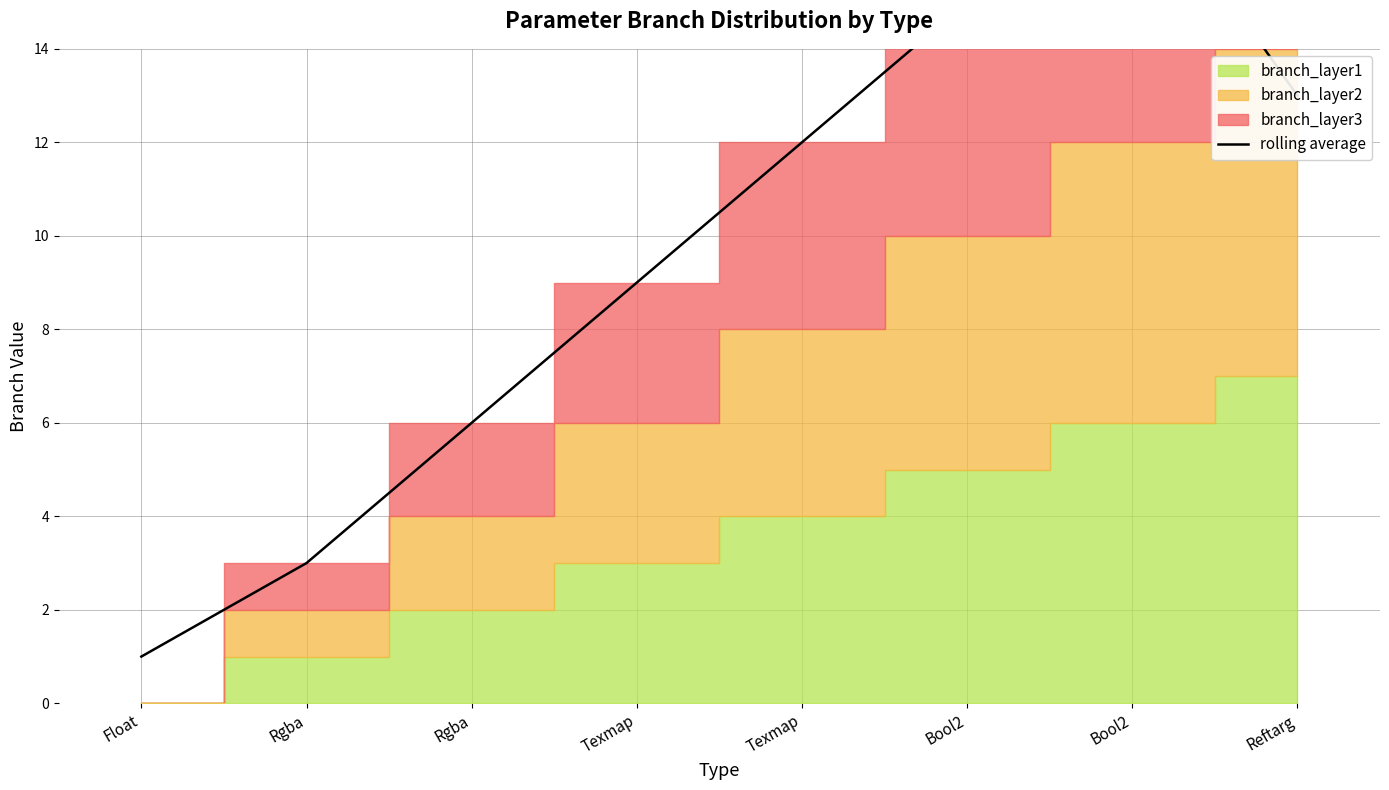

Is it true that the value at Rgba is 2?

False